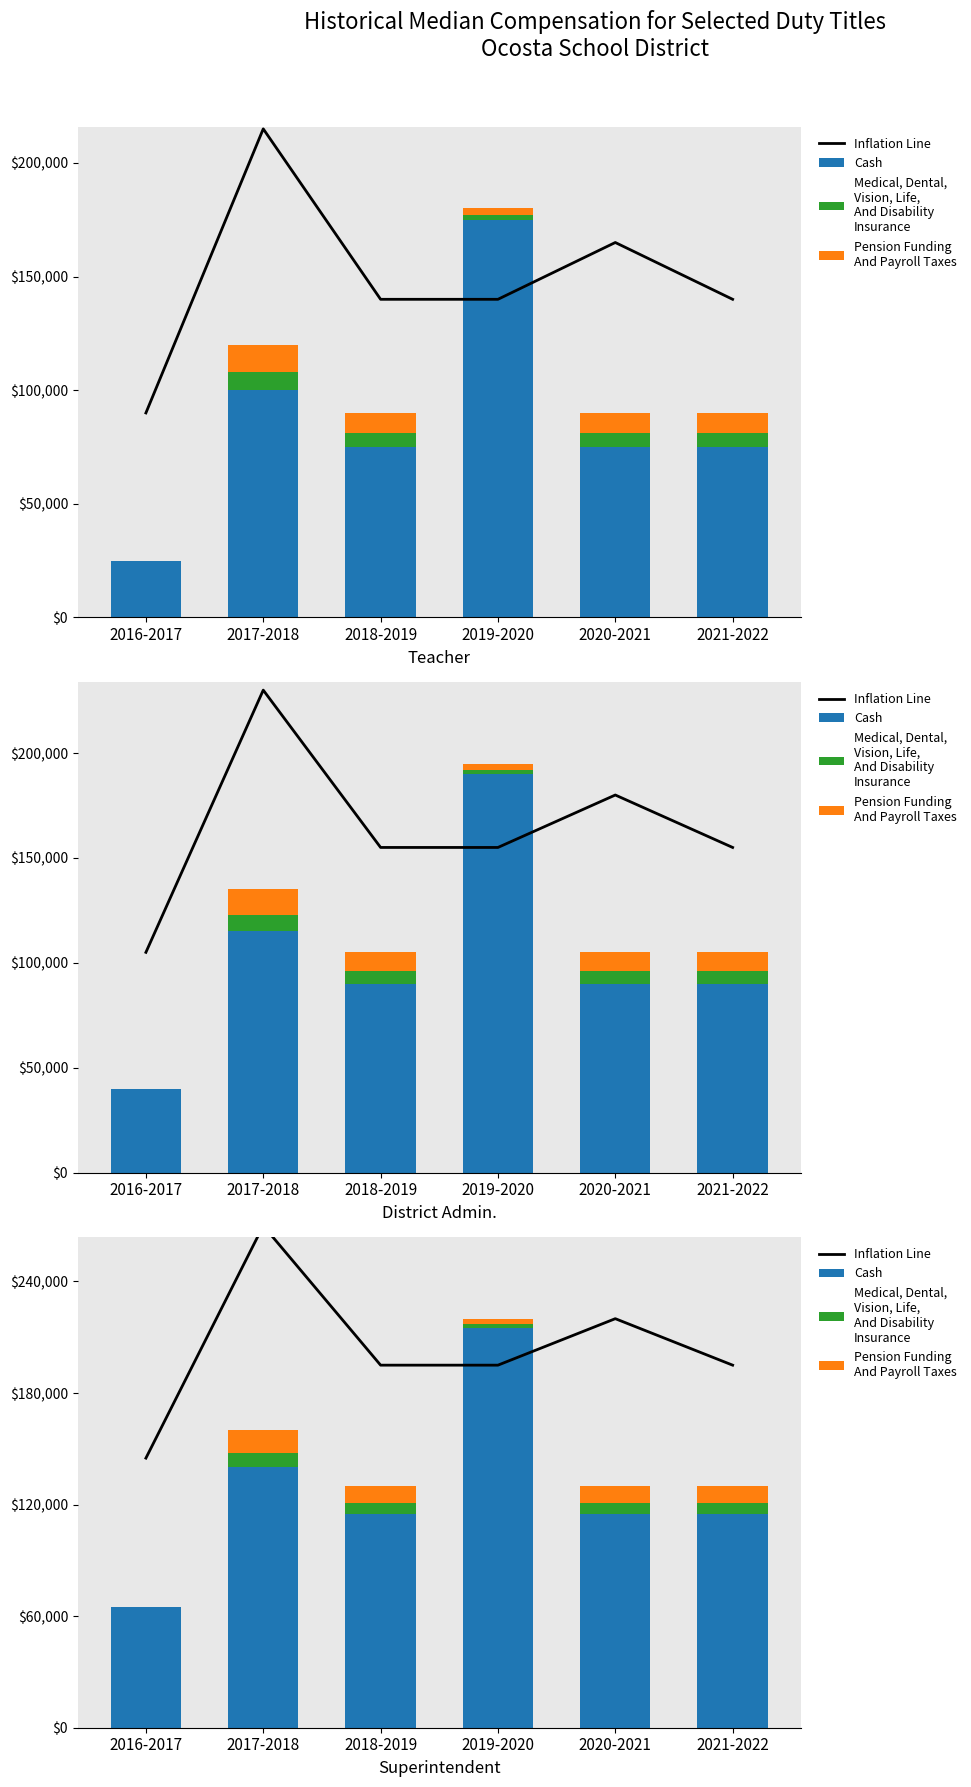

What is the minimum value for Inflation Line?

145000